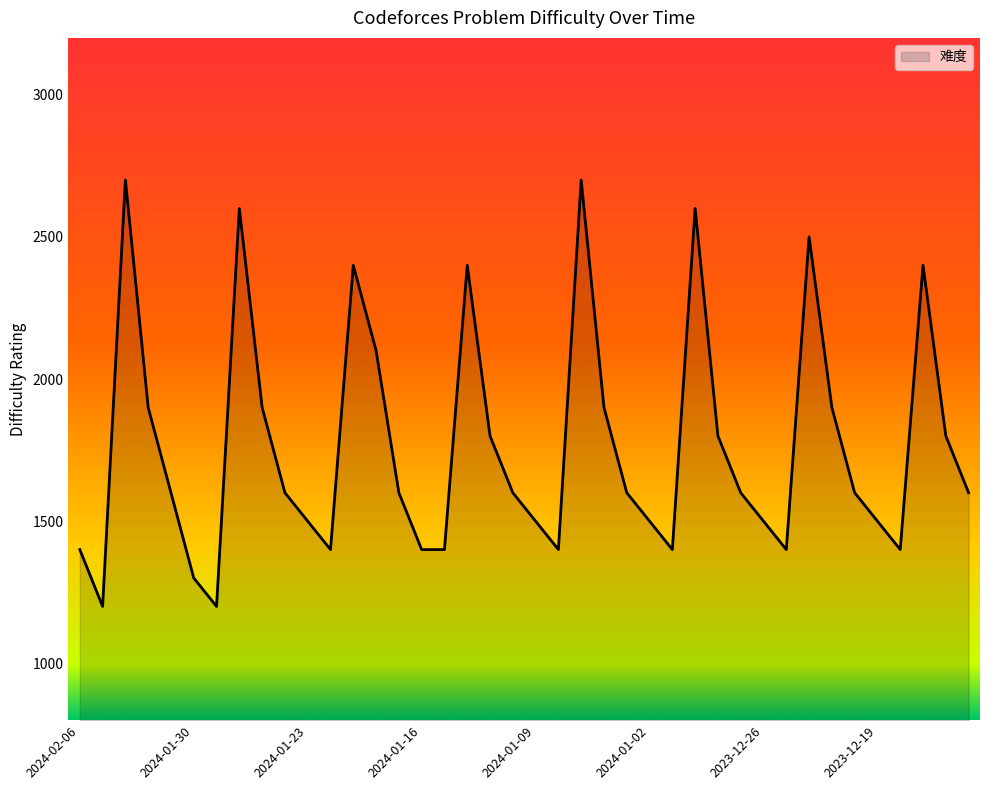

How many interior local peaks (higher than both neighbors) does the data have?

8